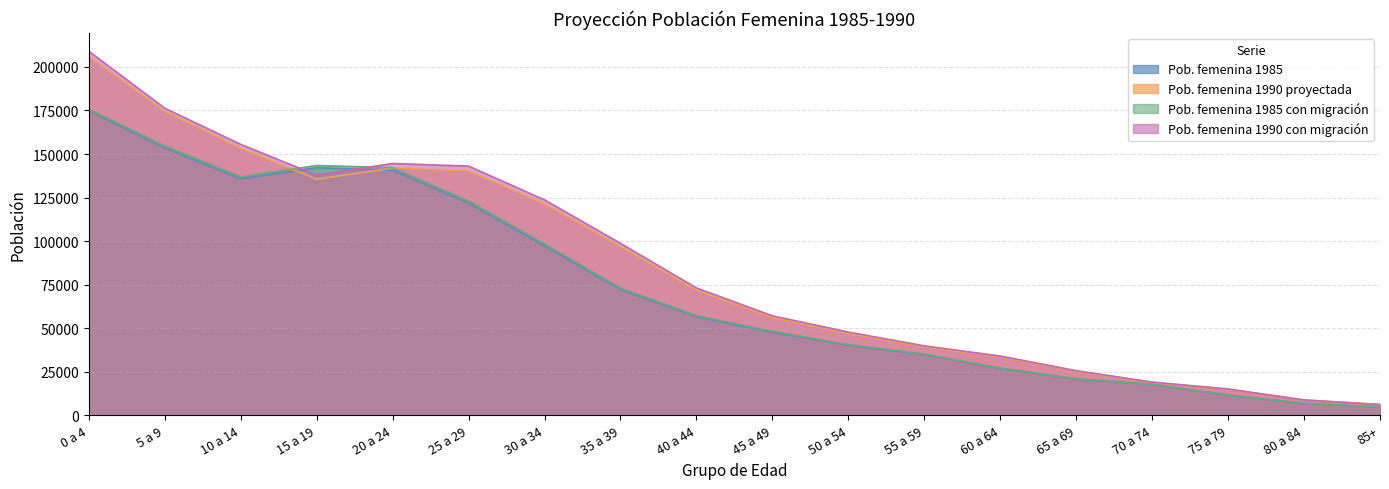

True or false: Pob. femenina 1985 and Pob. femenina 1990 proyectada cross at least once.

True